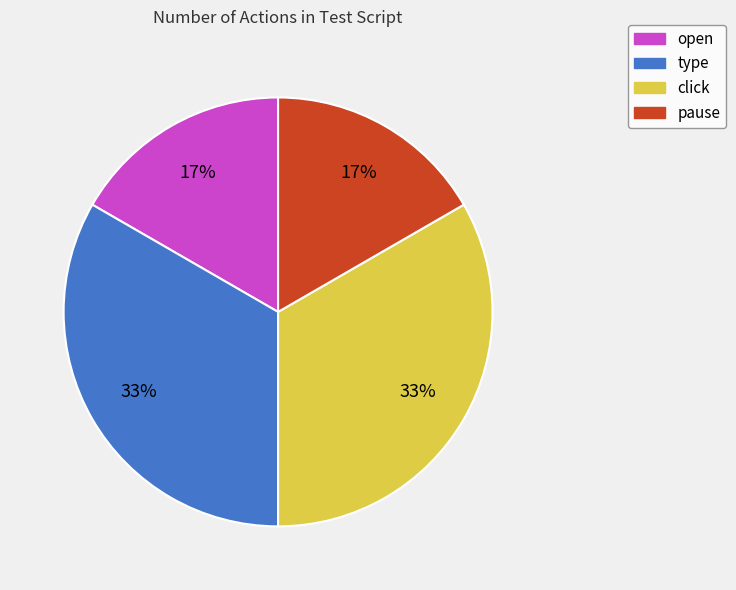

To the nearest percent, what is the average slice percentage?

25%